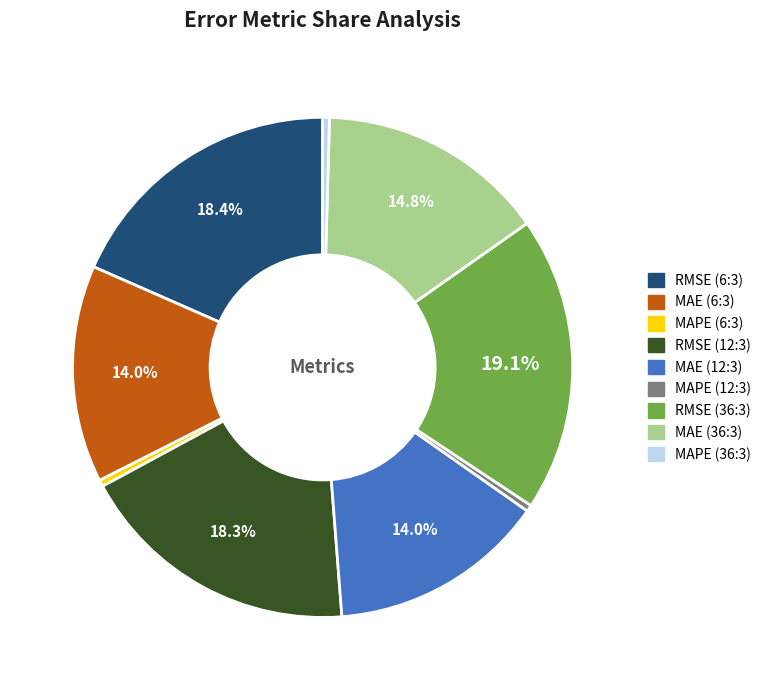

Do MAPE (12:3) and RMSE (12:3) together represent more than half of the pie?

No